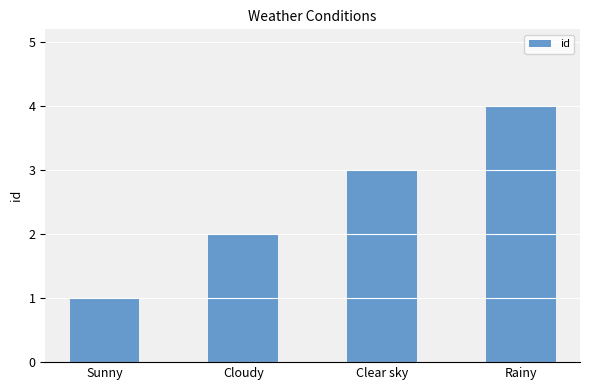

Count the values in the range 2 to 4.

3